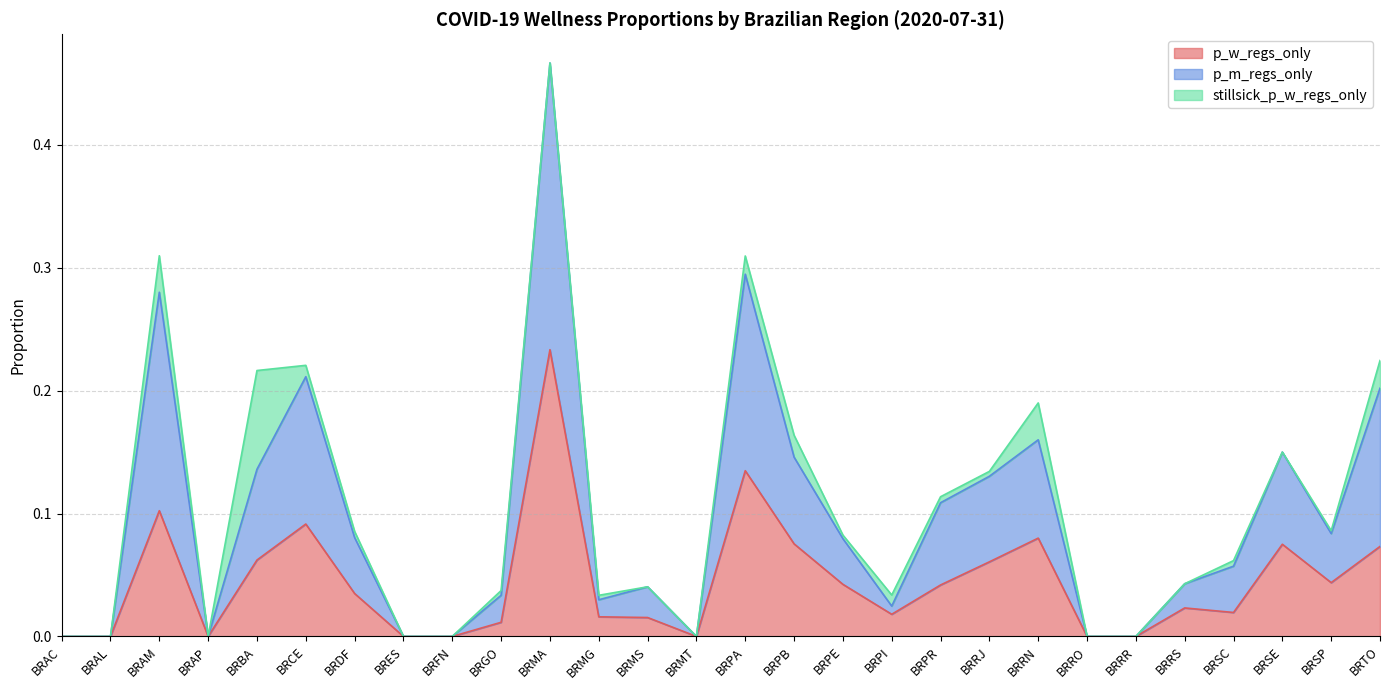

Which series has the widest spread of values?

p_m_regs_only